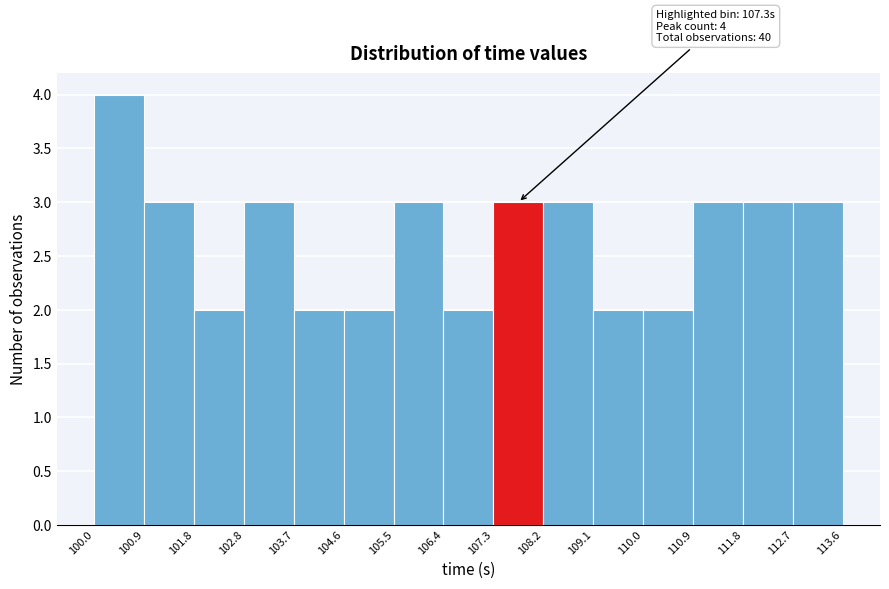

Over which range of the x-axis is the bar tallest?

100.0 to 100.9